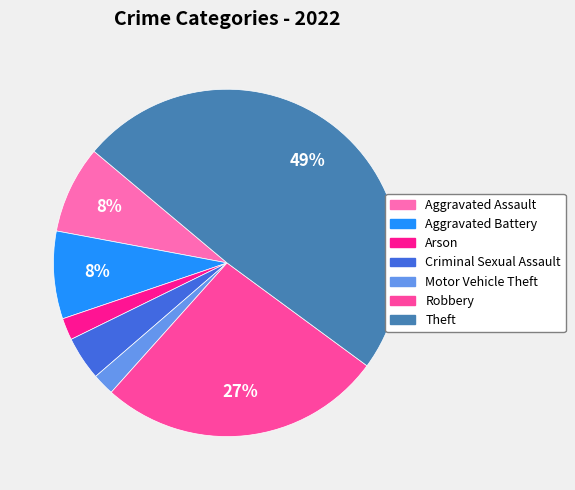

Is there any slice that represents more than half of the pie?

No